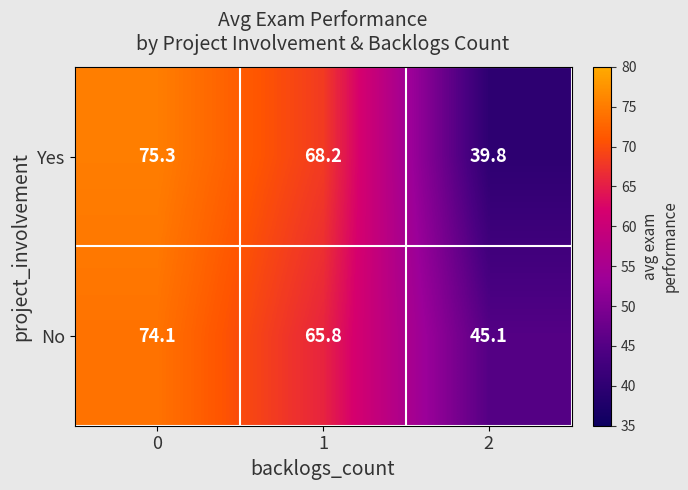

Reading left to right, extract all data points from this chart.

Yes: 0=75.3	1=68.2	2=39.8
No: 0=74.1	1=65.8	2=45.1